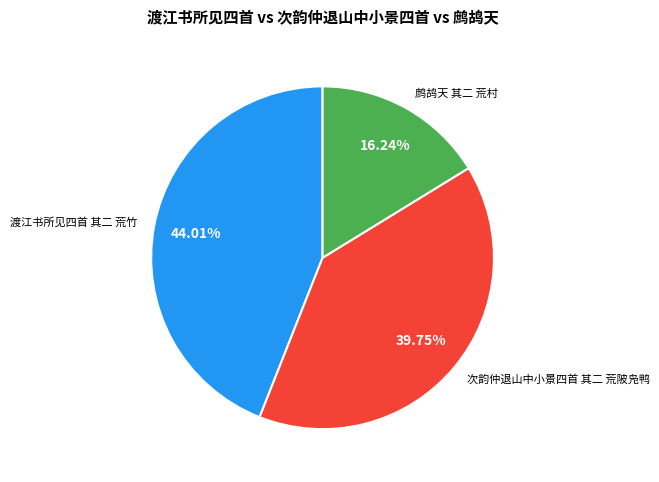

The 次韵仲退山中小景四首 其二 荒陂凫鸭 slice represents 40% of the pie. True or false?

True